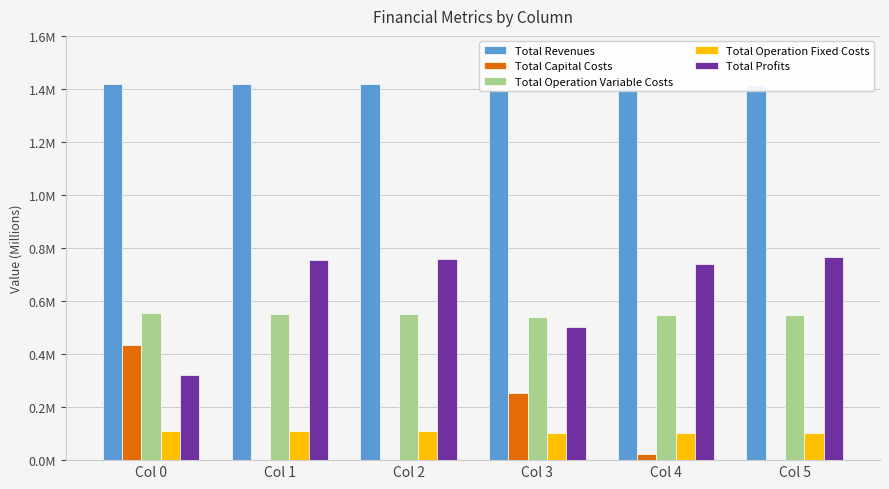

What value does the Total Revenues series have at Col 0?

1.4